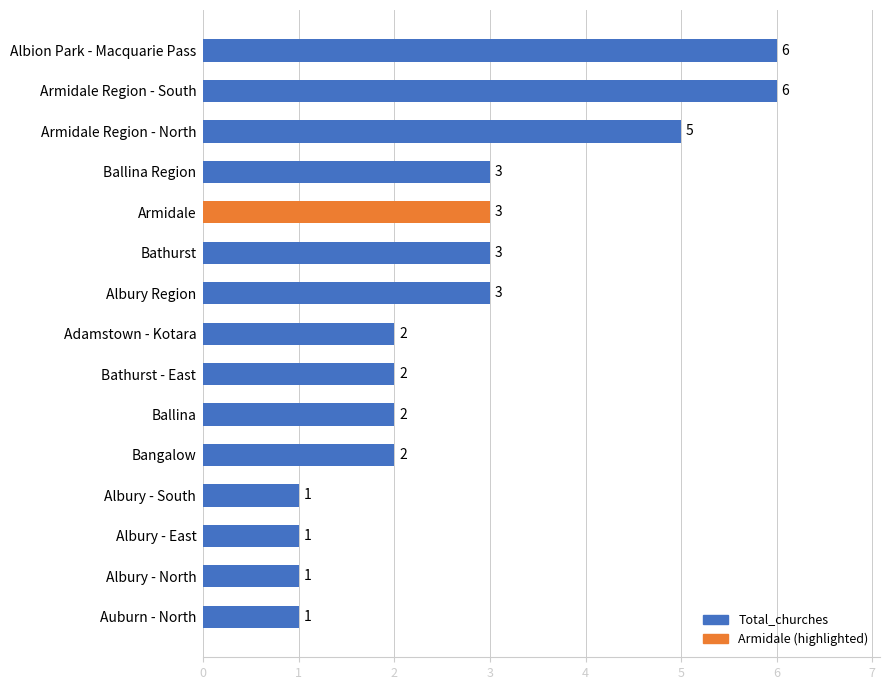

True or false: the data shows 1 at Albury Region.

False